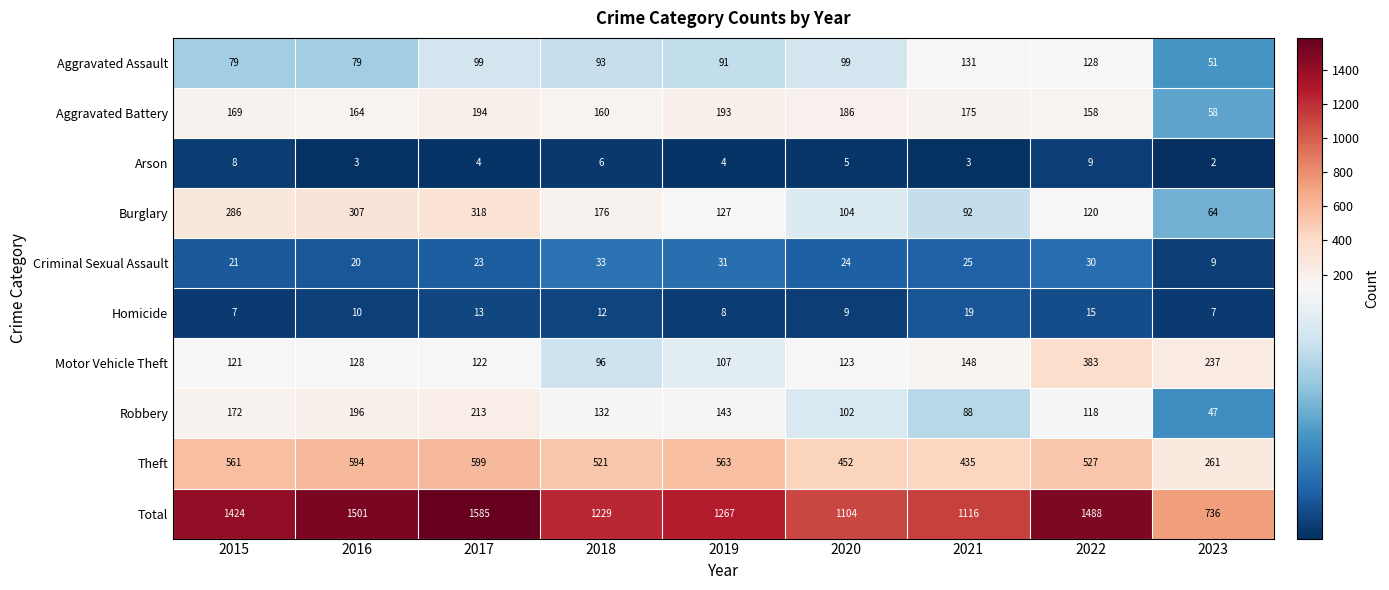

Is it true that Theft equals 563 at 2019?

True